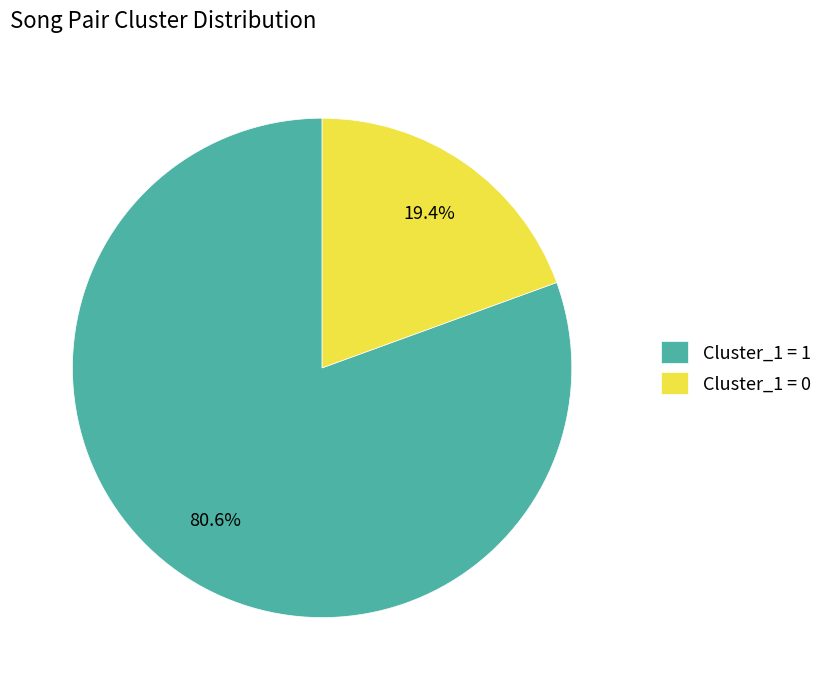

Combined, do Cluster_1 = 1 and Cluster_1 = 0 account for over 50%?

Yes